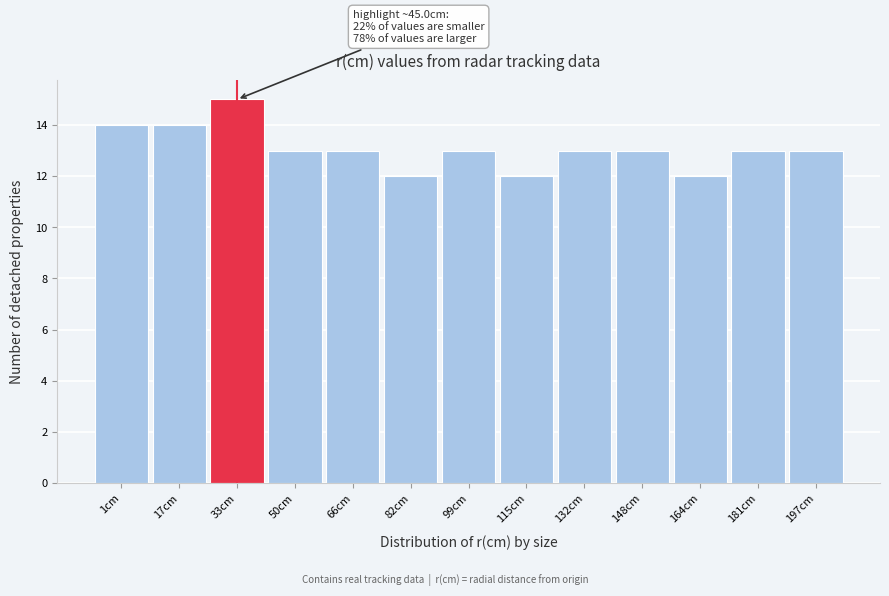

Reading left to right, list all the values displayed in this chart.

14	14	15	13	13	12	13	12	13	13	12	13	13